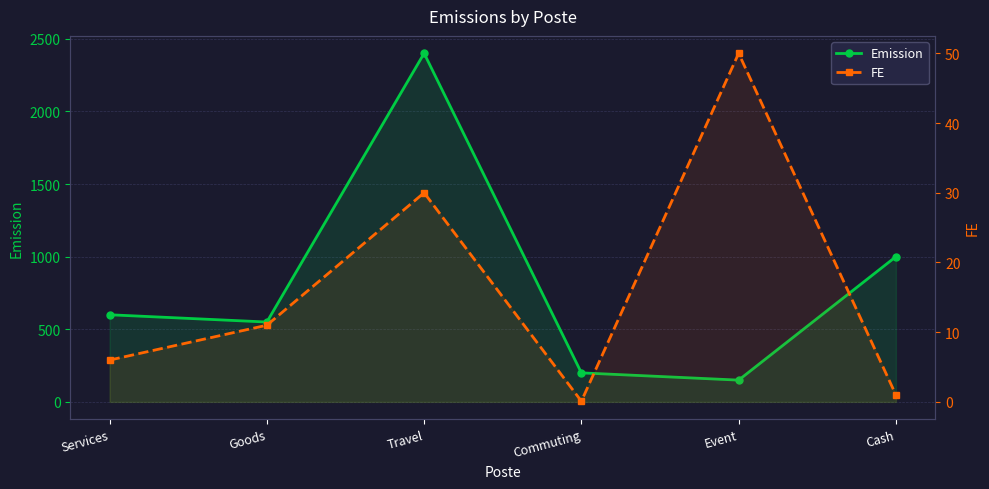

What is the label of the 3rd point from the right?

Commuting